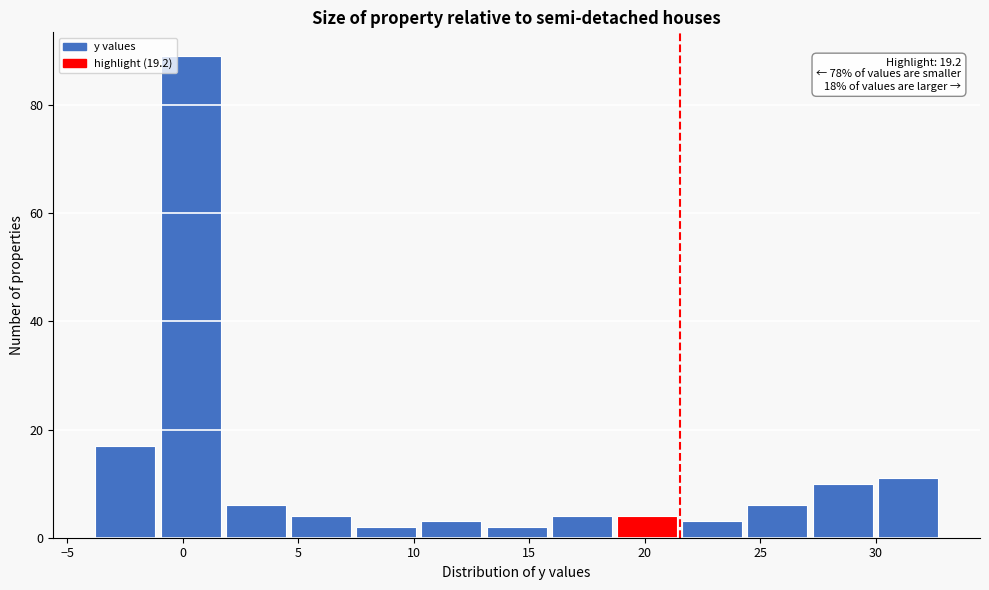

Over which range of the x-axis is the bar tallest?

-1.0 to 1.5